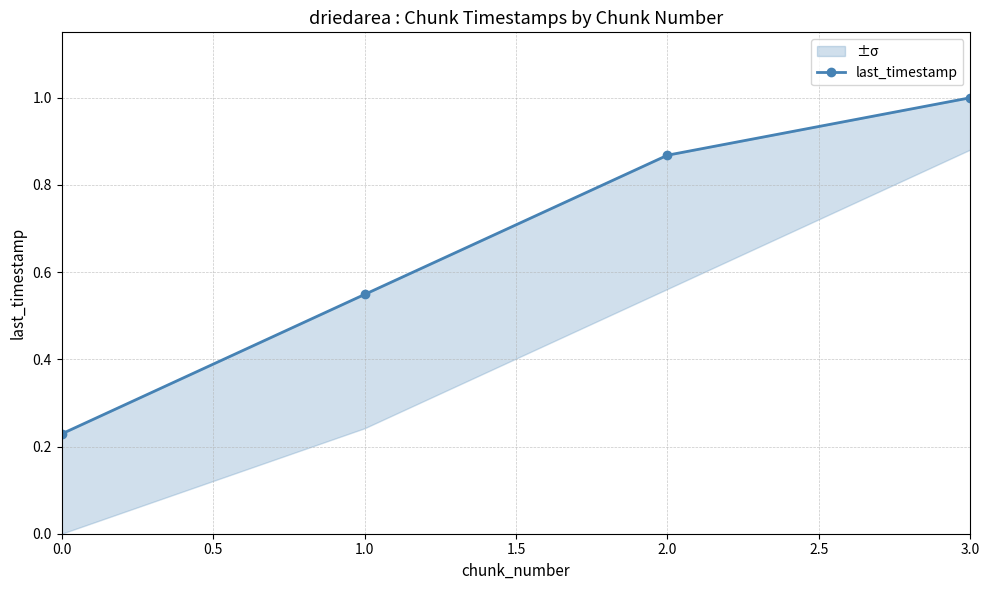

Reading left to right, list all the values displayed in this chart.

0.2	0.5	0.9	1.0